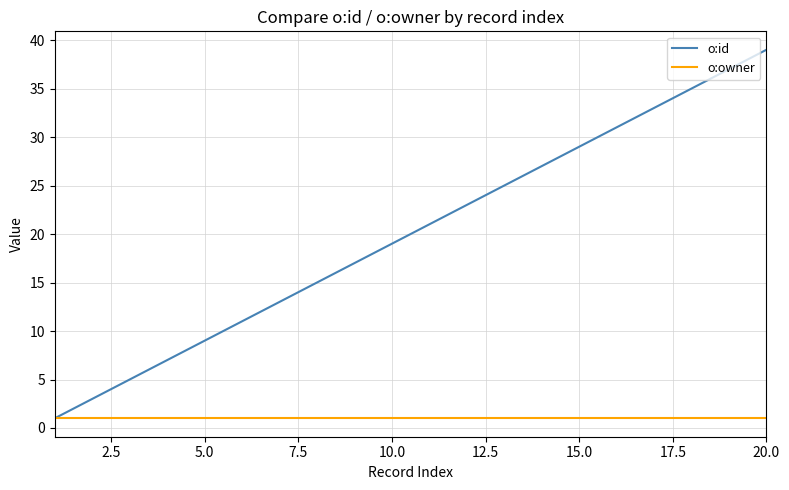

What is the average value of the o:owner series?

1